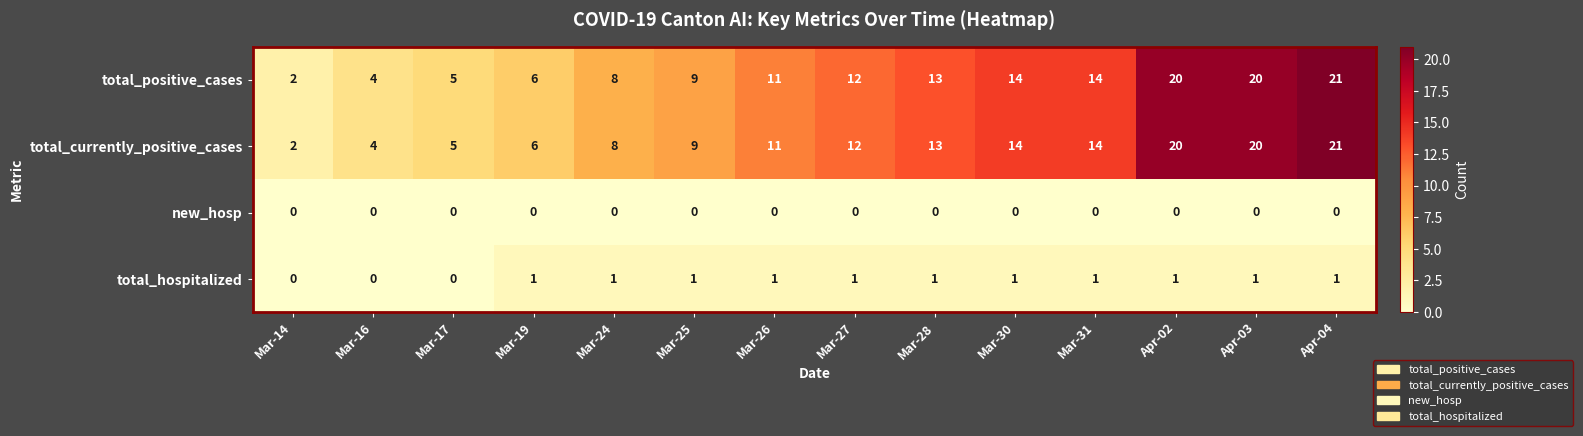

The total_hospitalized series shows 1 at Mar-25. True or false?

True